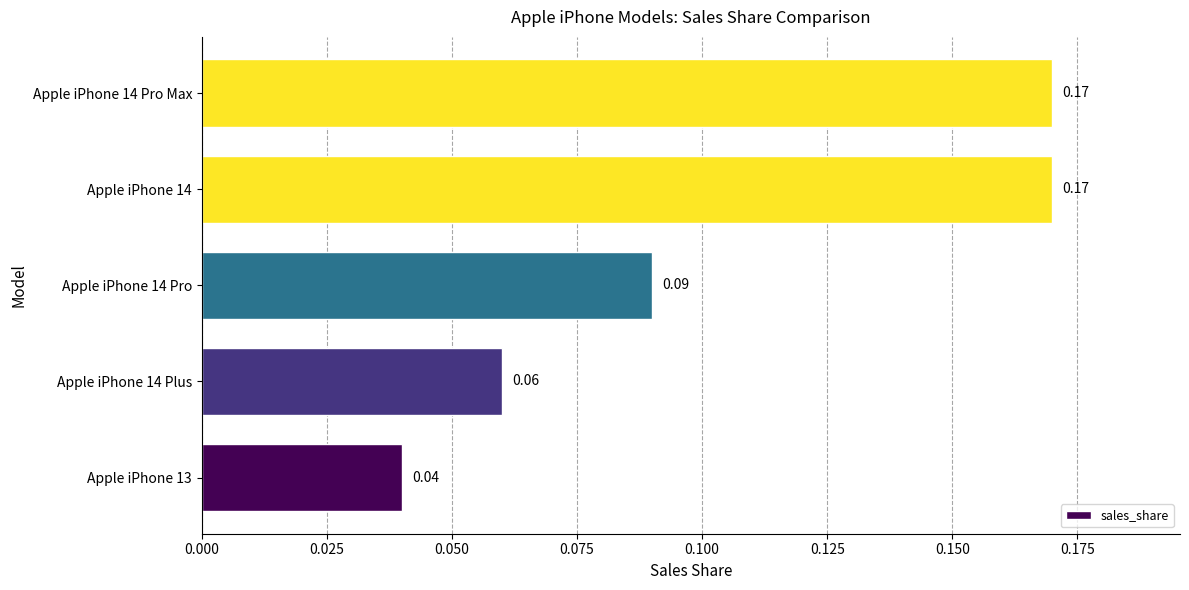

Which has a higher value, Apple iPhone 14 Pro Max or Apple iPhone 14 Pro?

Apple iPhone 14 Pro Max